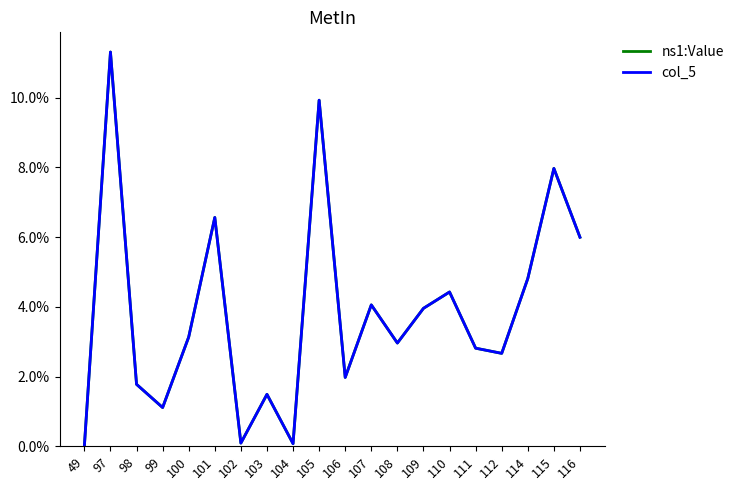

What is the maximum value shown in the chart?

0.1